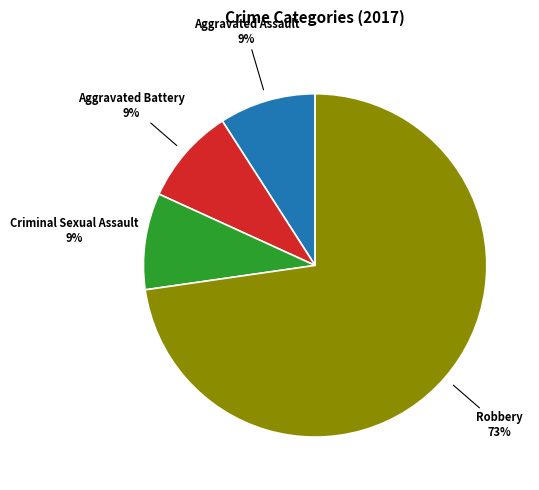

To the nearest percent, what is the difference between the largest and smallest slice percentages?

64%